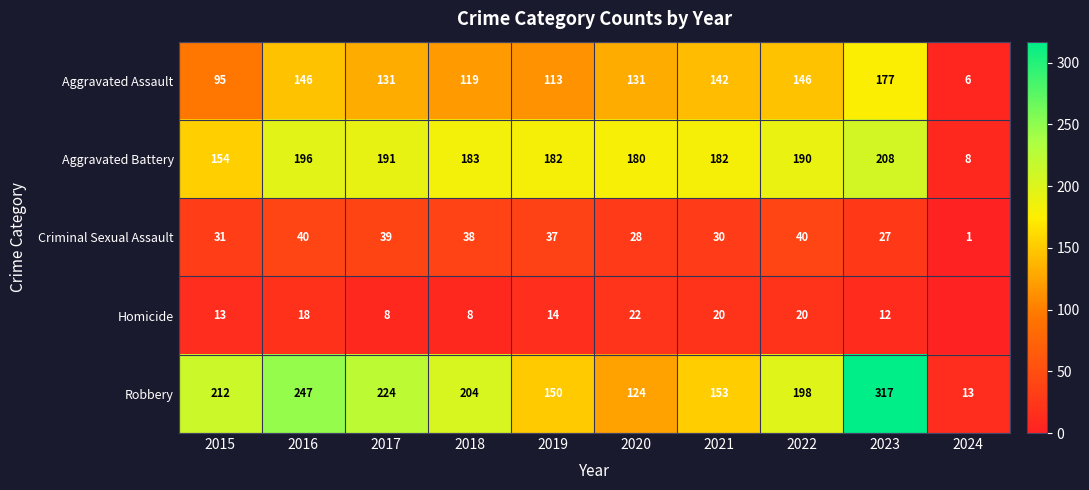

Is the value of Aggravated Battery at 2015 greater than the value of Criminal Sexual Assault at 2024?

Yes